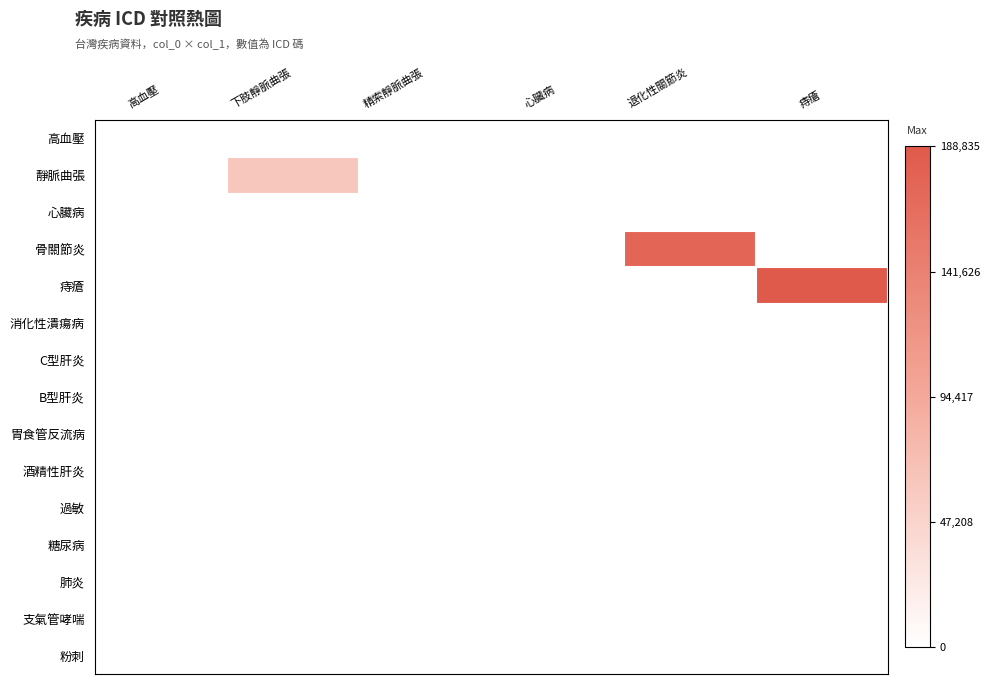

Which series has the largest total across all categories?

痔瘡